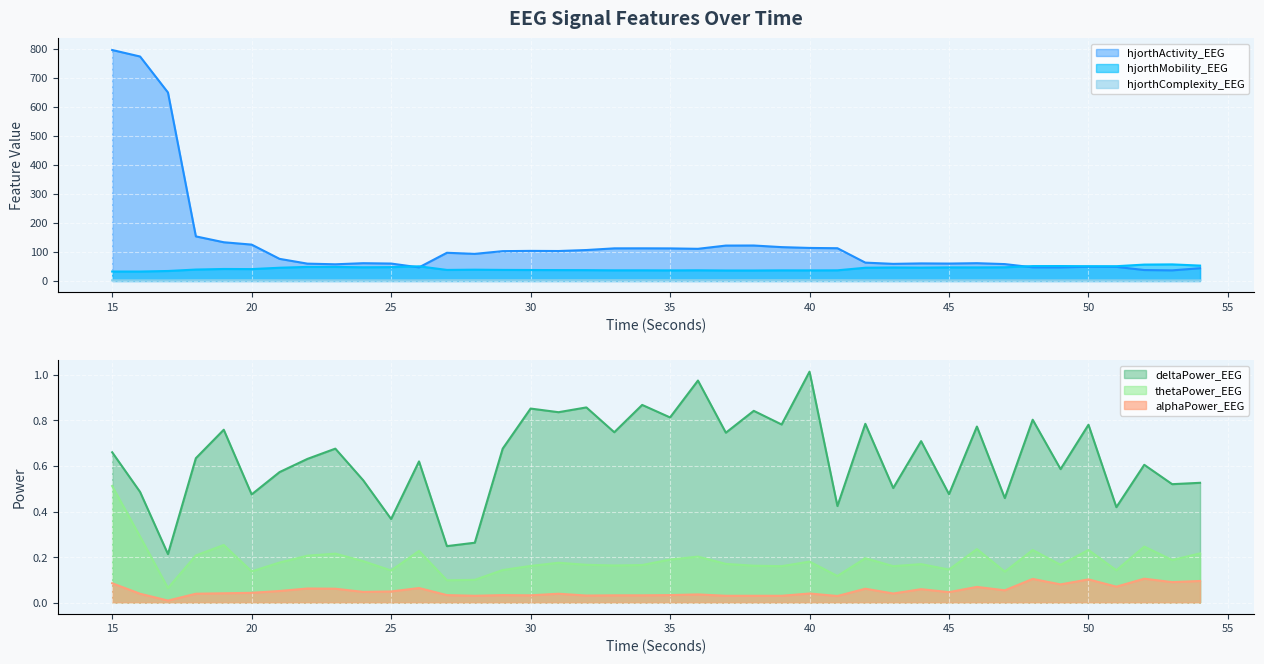

Reading left to right, extract all data points from this chart.

hjorthActivity_EEG: 15=795.8	16=773.4	17=649.3	18=153.6	19=133.3	20=125.2	21=76.1	22=59.6	23=57.4	24=61.2	25=59.9	26=46.8	27=97.1	28=93.3	29=102.7	30=103.6	31=103.1	32=106.5	33=112.3	34=112.4	35=112.1	36=110.7	37=121.9	38=122.1	39=116.6	40=113.7	41=112.8	42=63.1	43=58.9	44=60.4	45=59.9	46=61.2	47=58.1	48=47.0	49=46.8	50=49.0	51=48.5	52=37.6	53=36.5	54=43.9
hjorthMobility_EEG: 15=32.4	16=32.4	17=34.3	18=39.2	19=41.2	20=40.8	21=45.5	22=48.4	23=48.3	24=47.1	25=47.6	26=50.4	27=38.0	28=38.8	29=38.0	30=37.7	31=37.4	32=37.2	33=36.6	34=36.6	35=36.3	36=36.7	37=36.0	38=36.0	39=36.5	40=36.4	41=36.6	42=45.5	43=46.4	44=45.8	45=46.7	46=46.6	47=47.1	48=51.2	49=51.3	50=50.8	51=50.8	52=56.4	53=57.1	54=52.9
hjorthComplexity_EEG: 15=2.1	16=2.1	17=2.0	18=2.5	19=2.4	20=2.4	21=2.2	22=2.1	23=2.1	24=2.1	25=2.1	26=2.0	27=2.5	28=2.5	29=2.6	30=2.6	31=2.6	32=2.6	33=2.6	34=2.6	35=2.6	36=2.6	37=2.6	38=2.6	39=2.6	40=2.7	41=2.7	42=2.2	43=2.2	44=2.2	45=2.2	46=2.2	47=2.1	48=2.0	49=2.0	50=2.0	51=2.0	52=1.8	53=1.8	54=1.9
deltaPower_EEG: 15=0.7	16=0.5	17=0.2	18=0.6	19=0.8	20=0.5	21=0.6	22=0.6	23=0.7	24=0.5	25=0.4	26=0.6	27=0.2	28=0.3	29=0.7	30=0.9	31=0.8	32=0.9	33=0.7	34=0.9	35=0.8	36=1.0	37=0.7	38=0.8	39=0.8	40=1.0	41=0.4	42=0.8	43=0.5	44=0.7	45=0.5	46=0.8	47=0.5	48=0.8	49=0.6	50=0.8	51=0.4	52=0.6	53=0.5	54=0.5
thetaPower_EEG: 15=0.5	16=0.3	17=0.1	18=0.2	19=0.3	20=0.1	21=0.2	22=0.2	23=0.2	24=0.2	25=0.1	26=0.2	27=0.1	28=0.1	29=0.1	30=0.2	31=0.2	32=0.2	33=0.2	34=0.2	35=0.2	36=0.2	37=0.2	38=0.2	39=0.2	40=0.2	41=0.1	42=0.2	43=0.2	44=0.2	45=0.1	46=0.2	47=0.1	48=0.2	49=0.2	50=0.2	51=0.1	52=0.2	53=0.2	54=0.2
alphaPower_EEG: 15=0.1	16=0.0	17=0.0	18=0.0	19=0.0	20=0.0	21=0.1	22=0.1	23=0.1	24=0.0	25=0.0	26=0.1	27=0.0	28=0.0	29=0.0	30=0.0	31=0.0	32=0.0	33=0.0	34=0.0	35=0.0	36=0.0	37=0.0	38=0.0	39=0.0	40=0.0	41=0.0	42=0.1	43=0.0	44=0.1	45=0.0	46=0.1	47=0.1	48=0.1	49=0.1	50=0.1	51=0.1	52=0.1	53=0.1	54=0.1